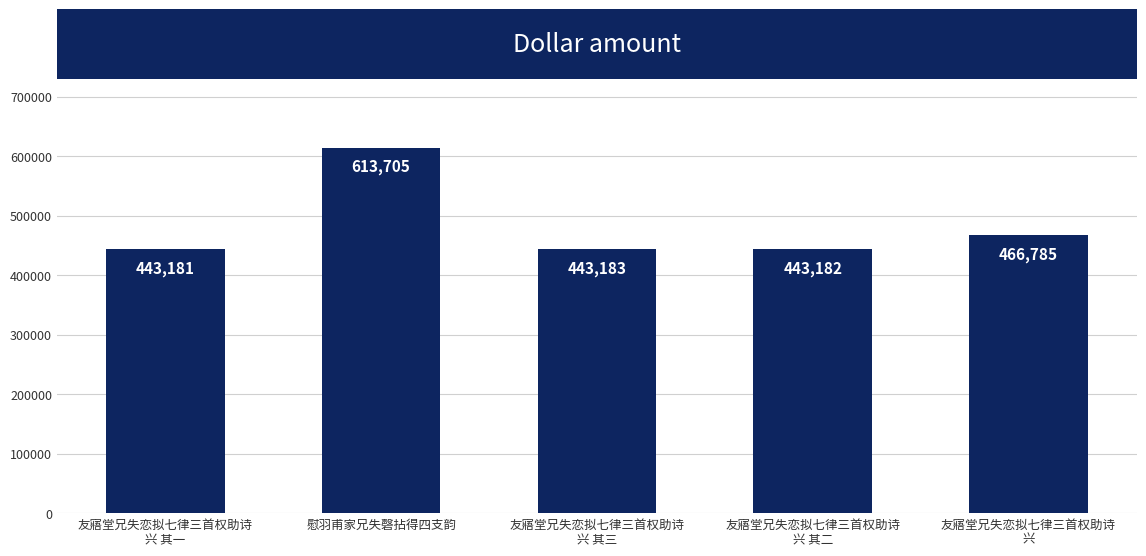

Is it true that the value at 友寤堂兄失恋拟七律三首权助诗
兴 is 684054?

False